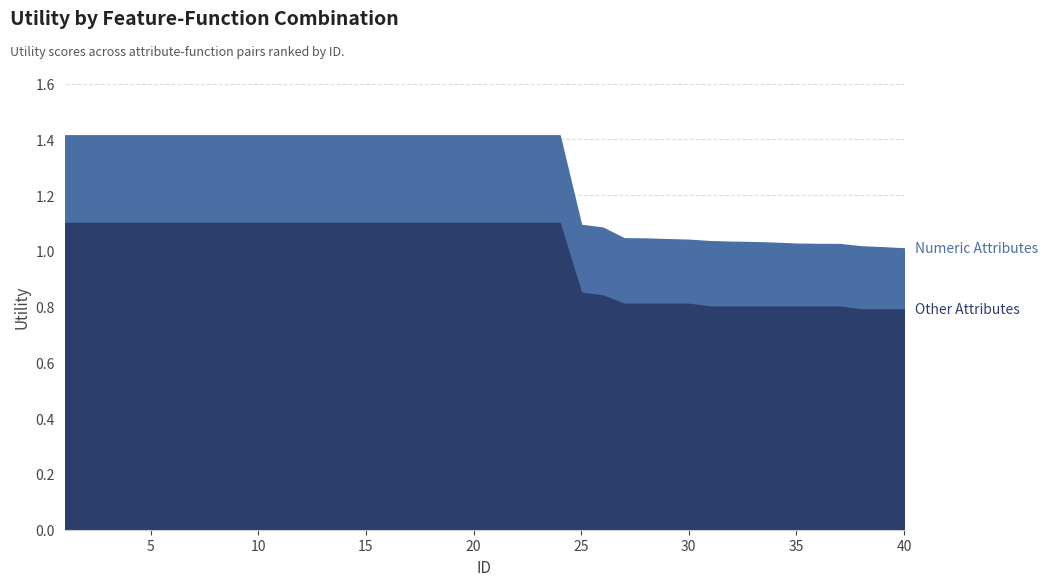

Between 35 and 25, which is larger?

25